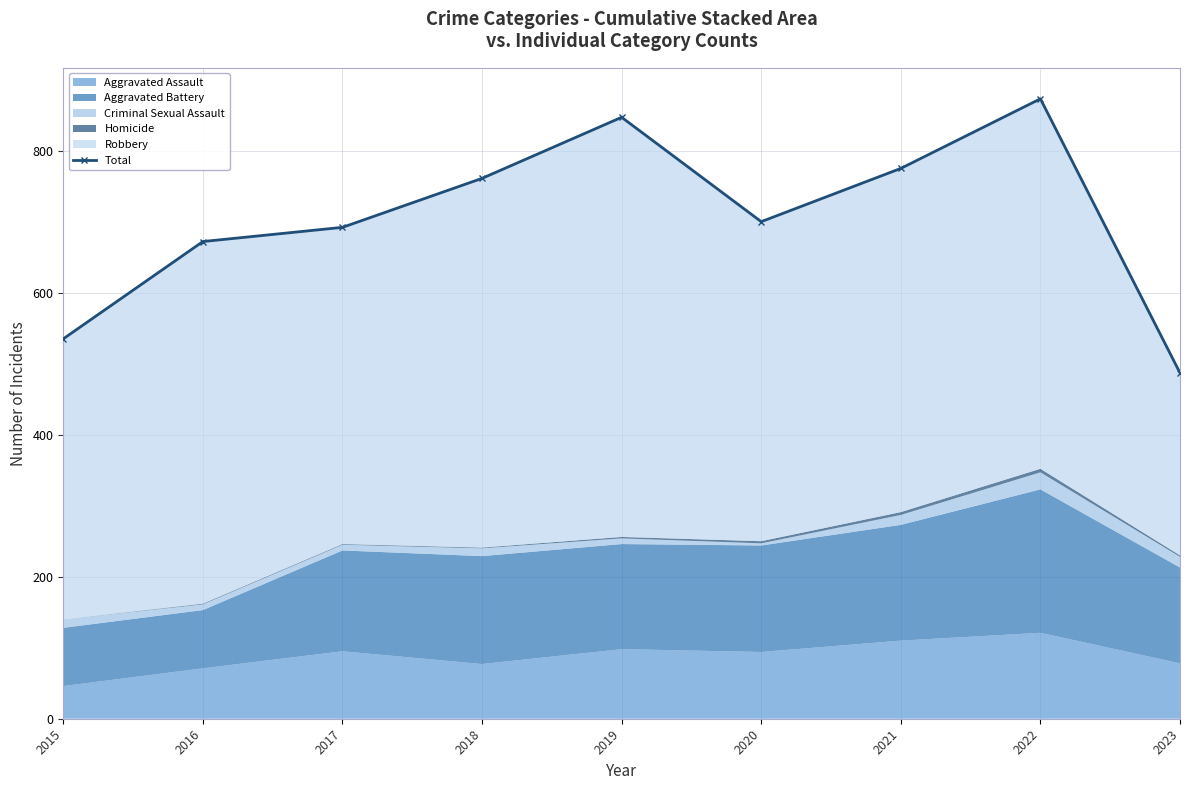

List the labels in order of value, smallest first.

2023, 2015, 2016, 2017, 2020, 2018, 2021, 2019, 2022